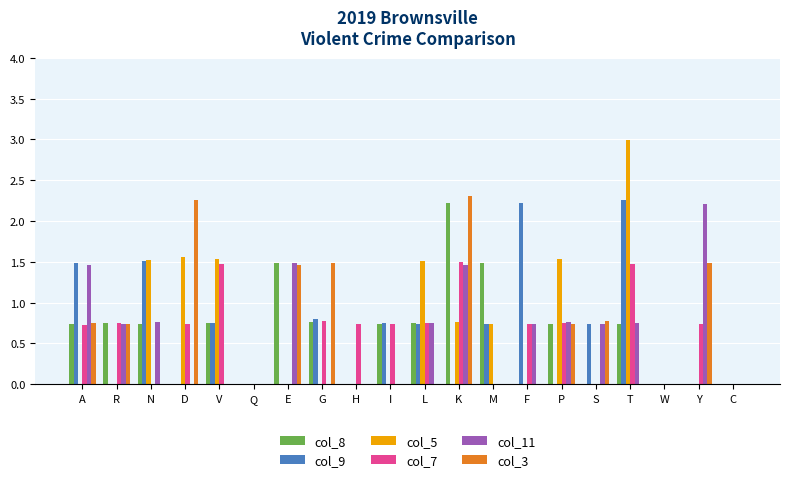

The col_7 series shows 0.2 at P. True or false?

False